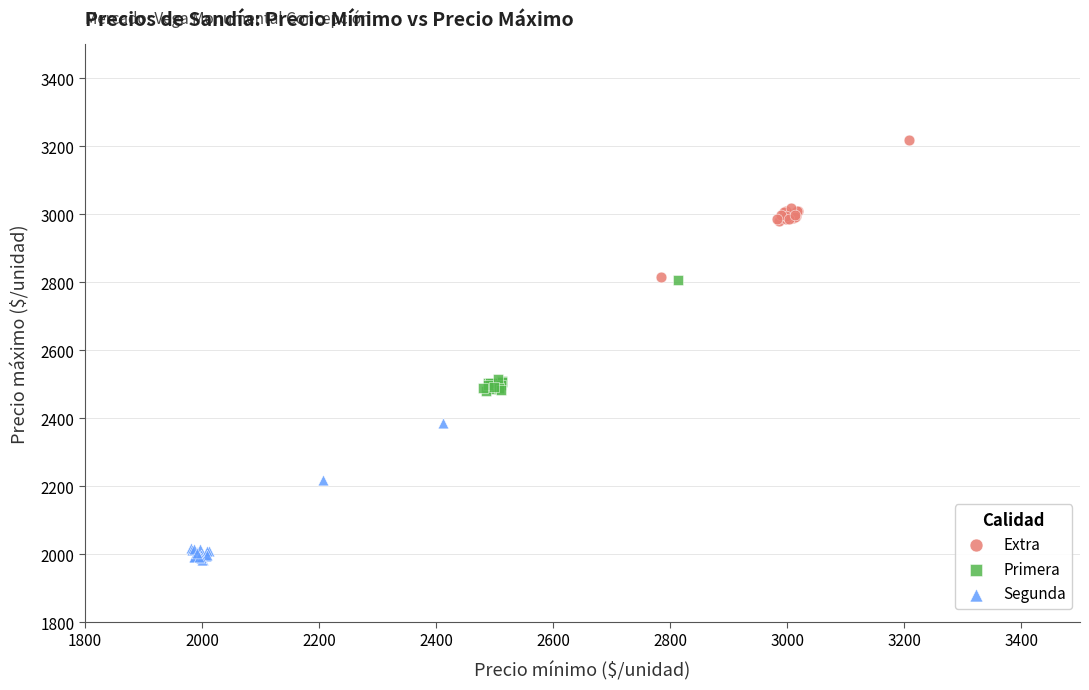

Which series contains the highest Y value?

Extra